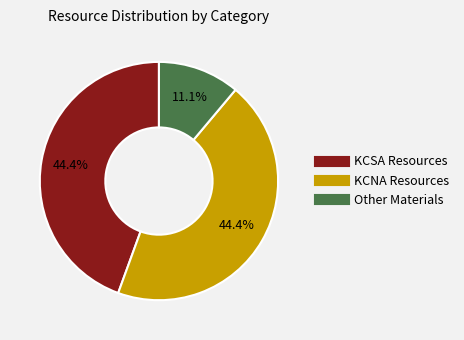

Which slice is the smallest?

Other Materials